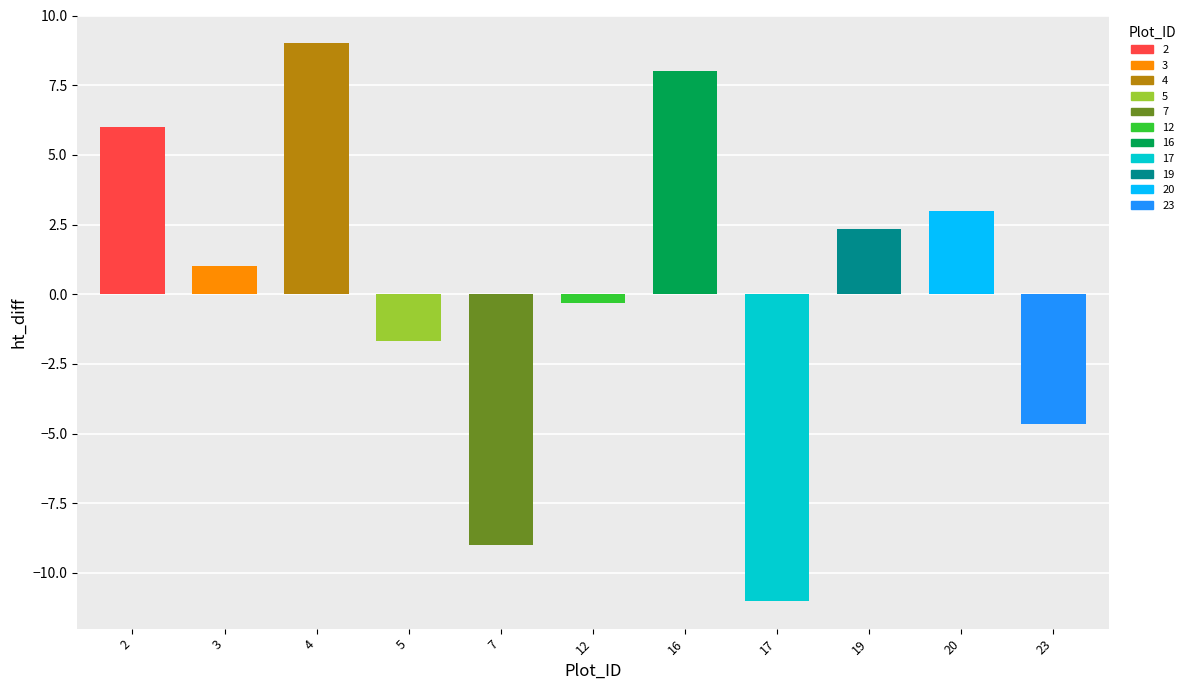

True or false: the data shows 1 at 18.

False